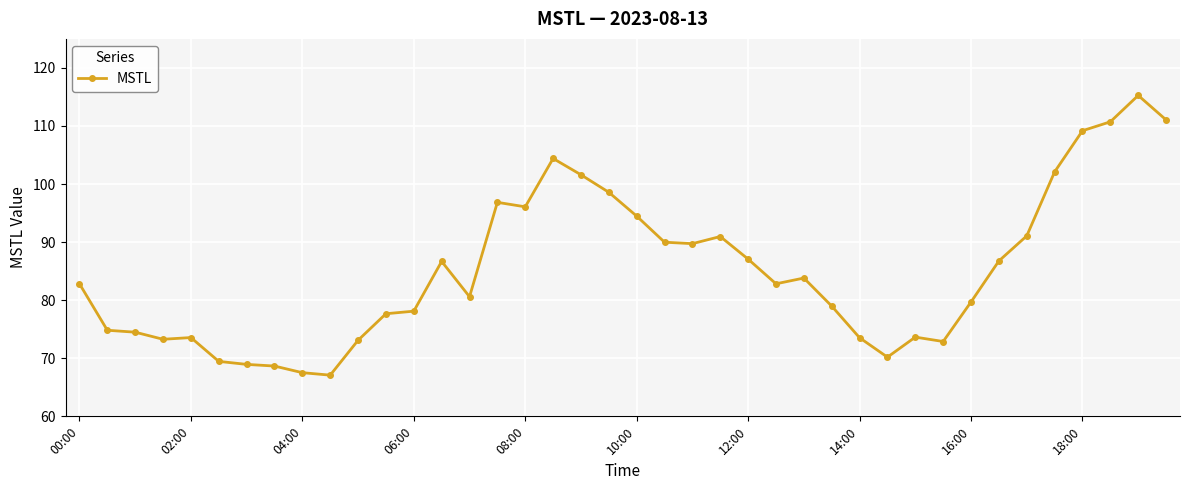

True or false: the data has more than 2 interior local peaks.

True